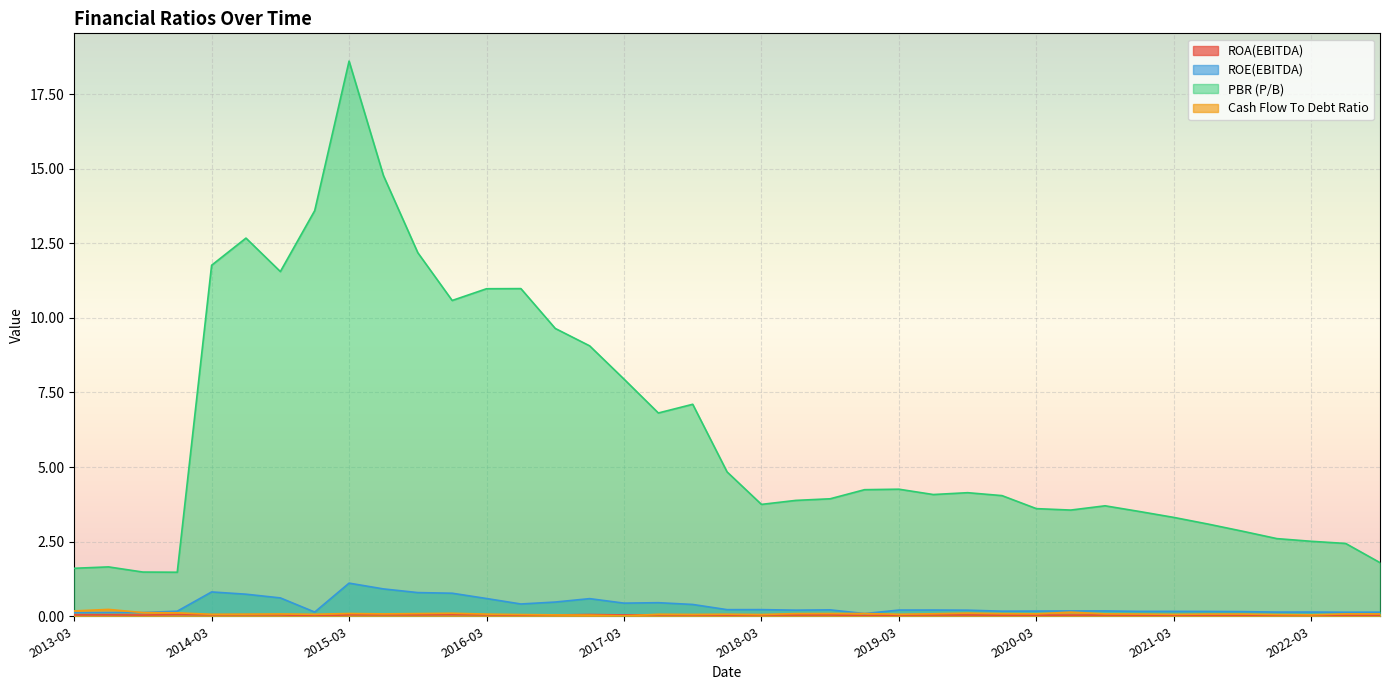

How many times do ROE(EBITDA) and Cash Flow To Debt Ratio cross each other?

3